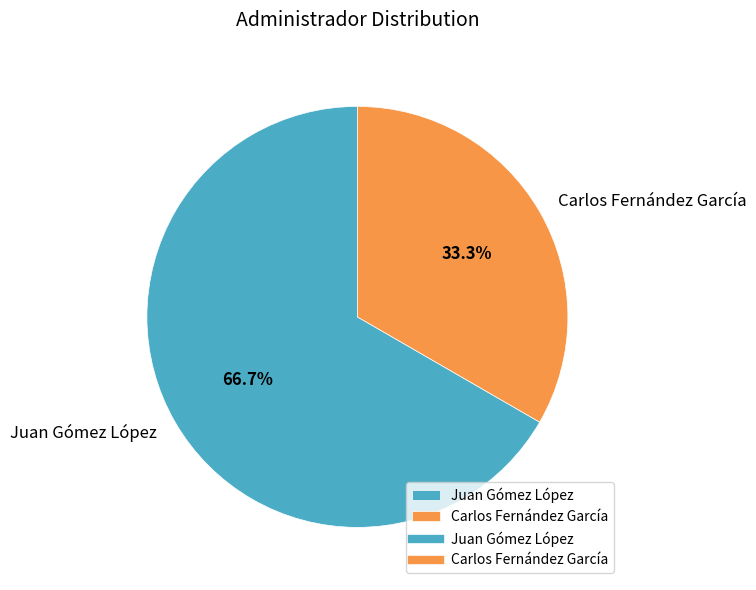

Is there any slice that represents more than half of the pie?

Yes